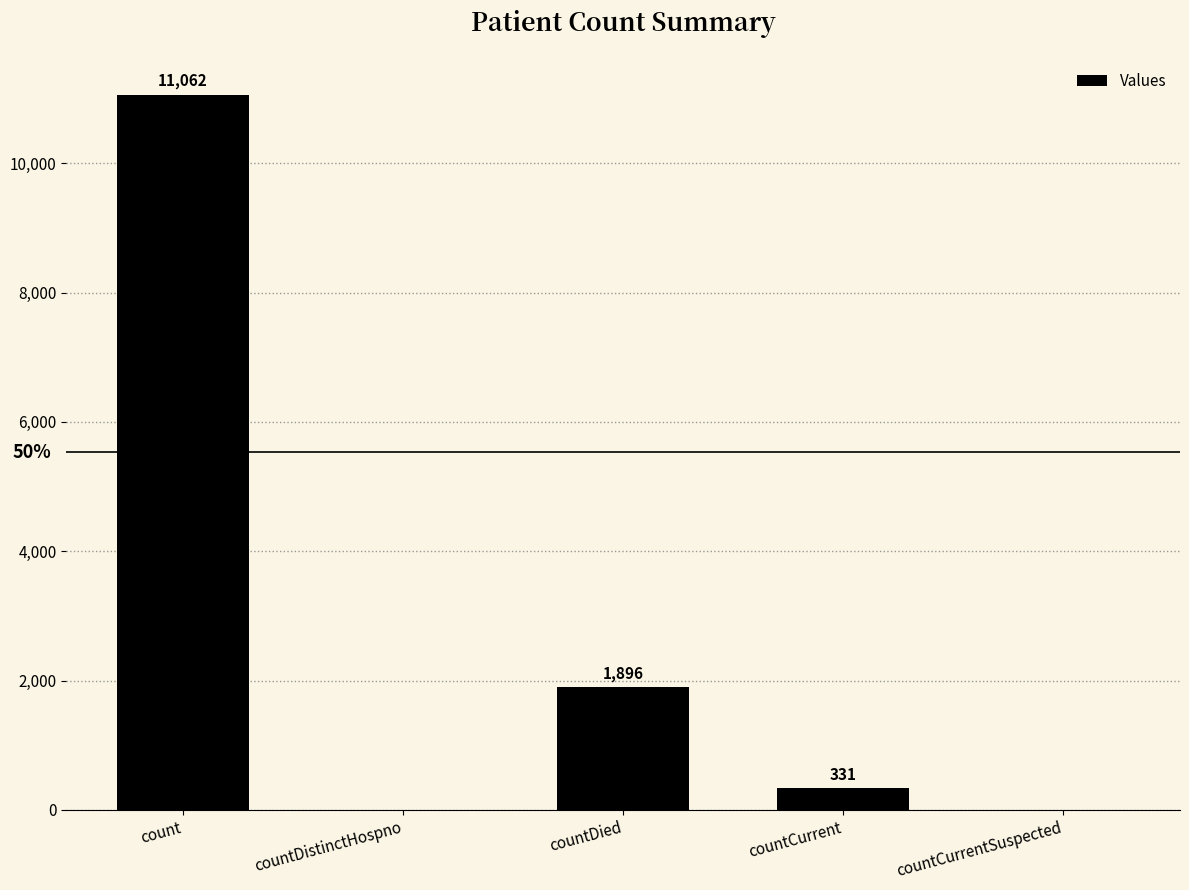

Are the bars horizontal?

No